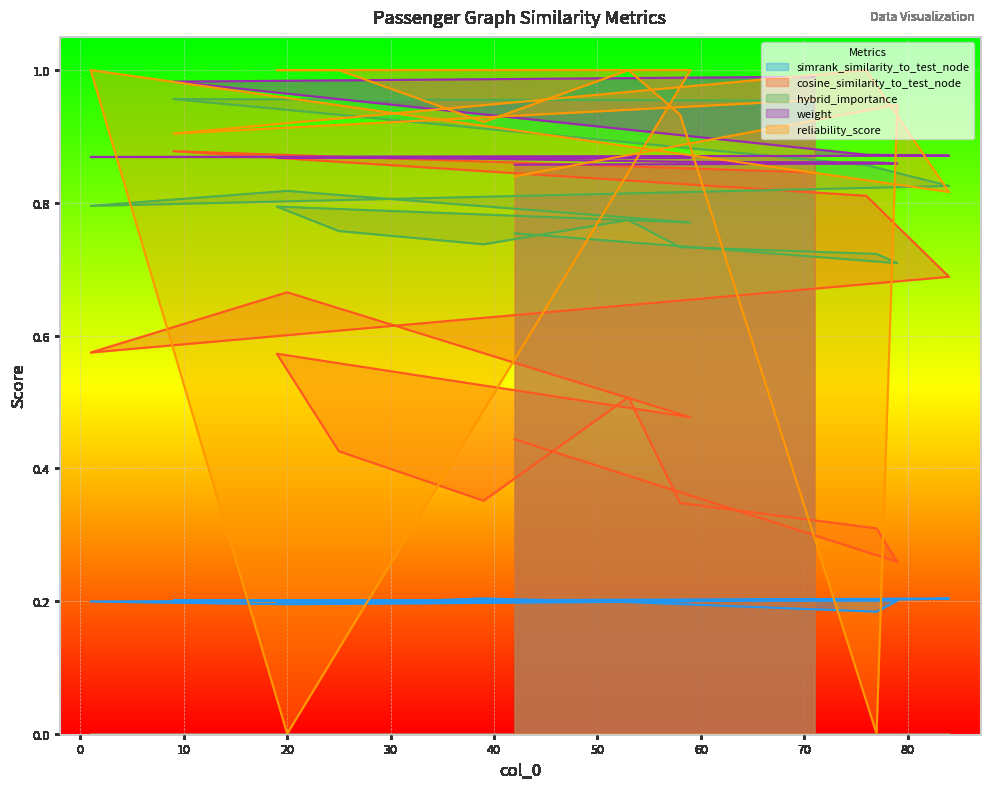

True or false: weight has more than 0 interior local peaks.

False